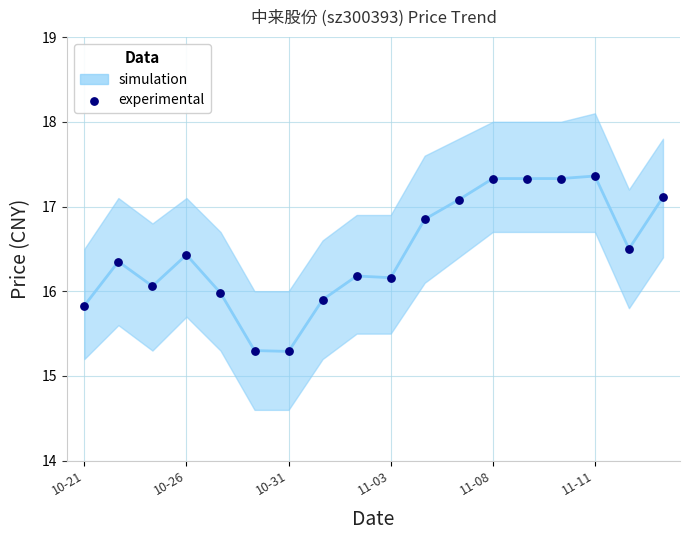

What is the range of Y values (max minus min)?

2.1